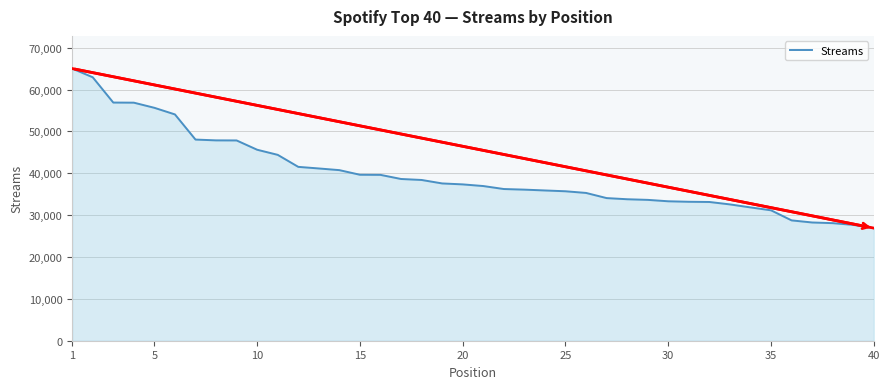

What is the greatest value displayed?

65011